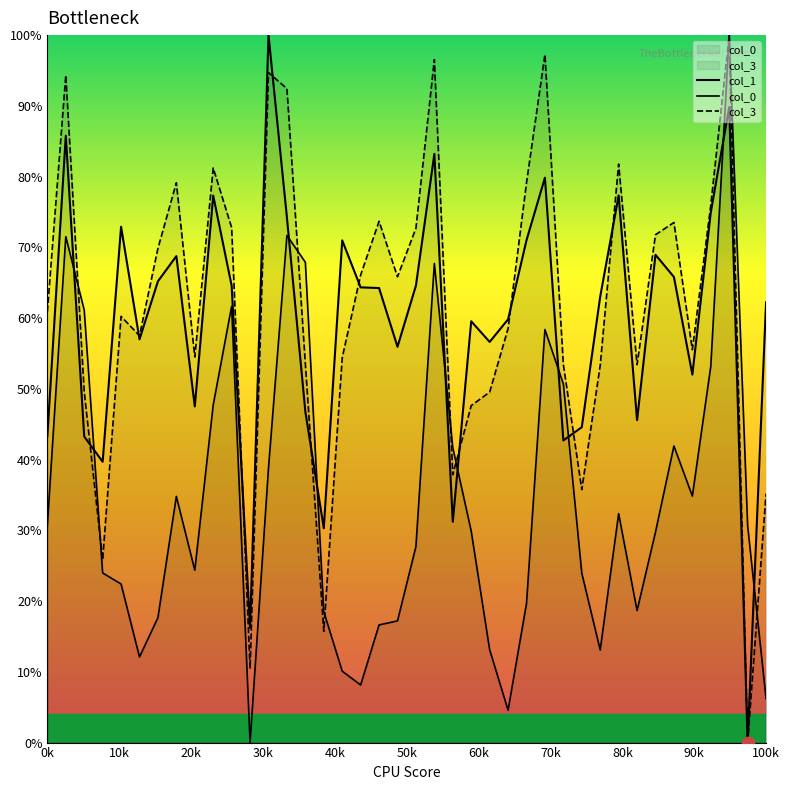

At how many categories does at least one series exceed 38?

37